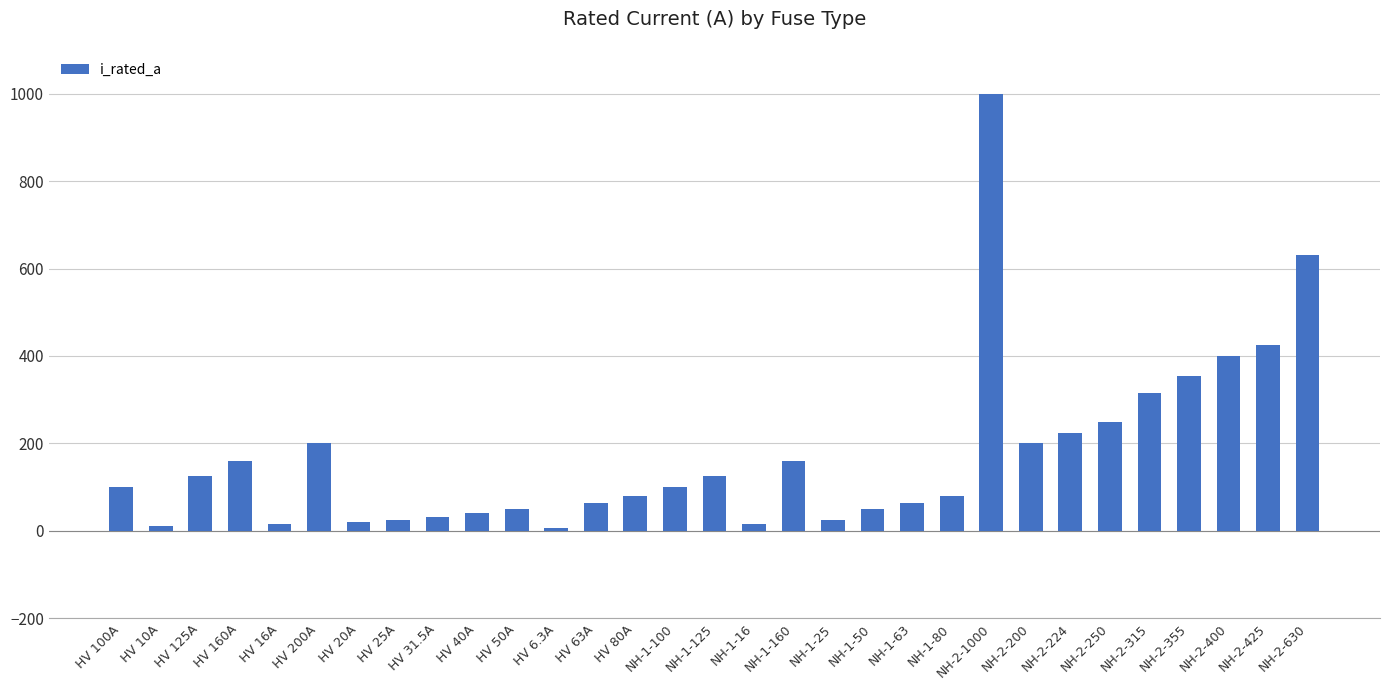

What is the label of the 24th bar from the left?

NH-2-200